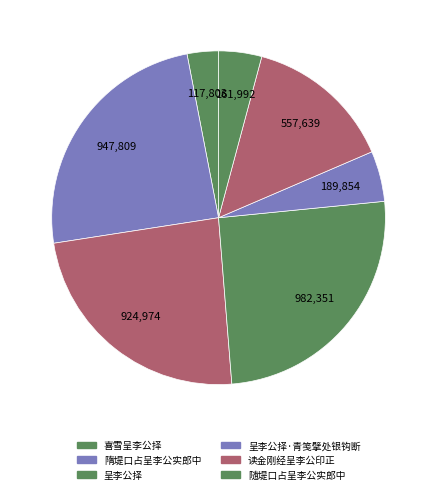

Is there a majority slice in this chart?

No